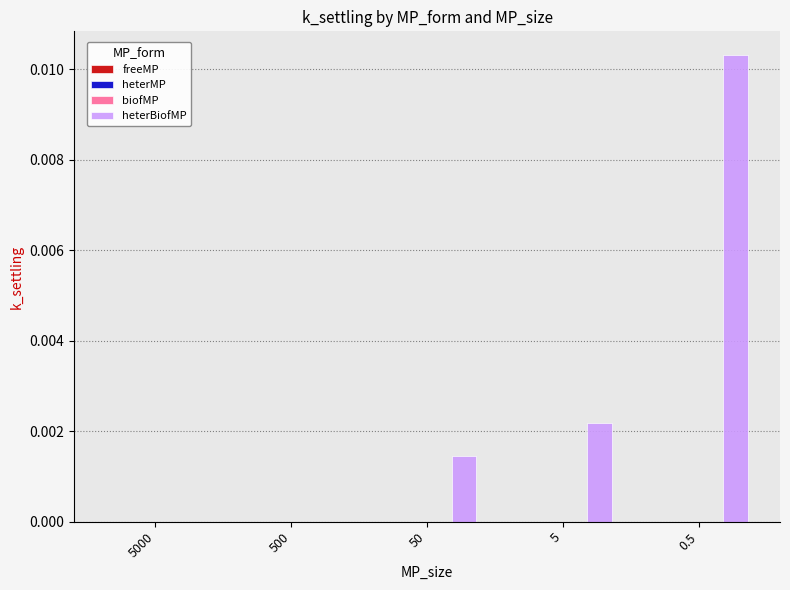

At which category is the sum across all series the highest?

0.5